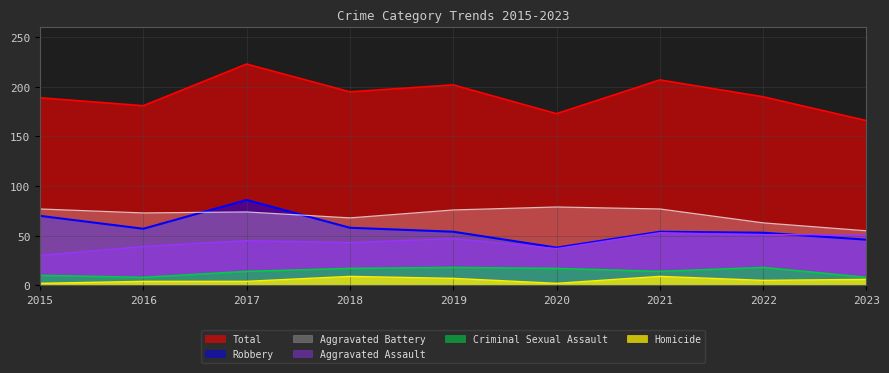

Rank the categories by Homicide value from highest to lowest.

2018, 2021, 2019, 2023, 2022, 2016, 2017, 2015, 2020